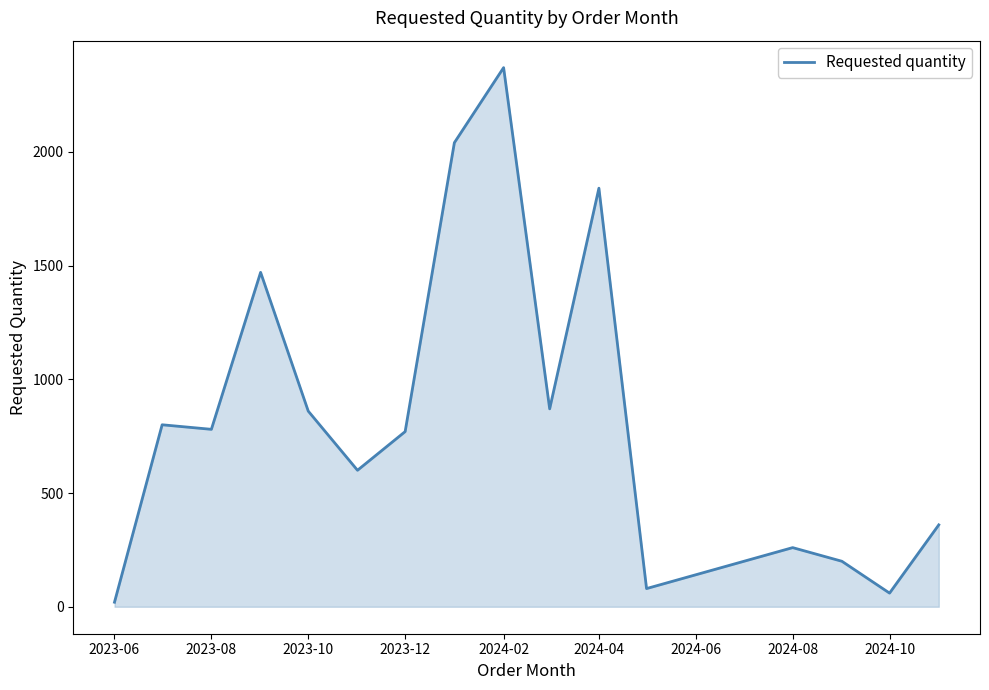

What is the minimum value shown in the chart?

20